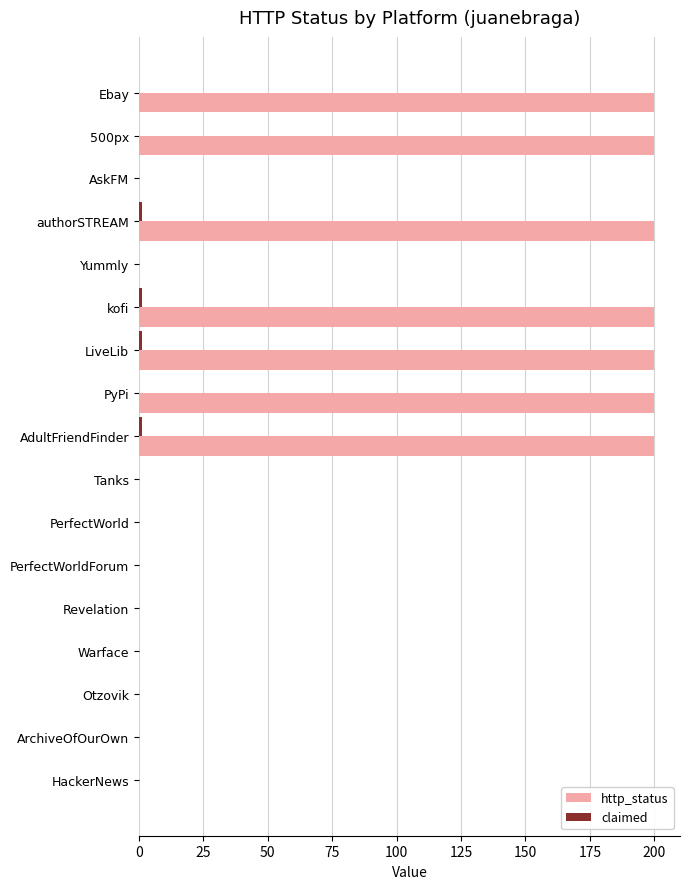

Between PyPi and PerfectWorldForum, which series saw the biggest shift?

http_status